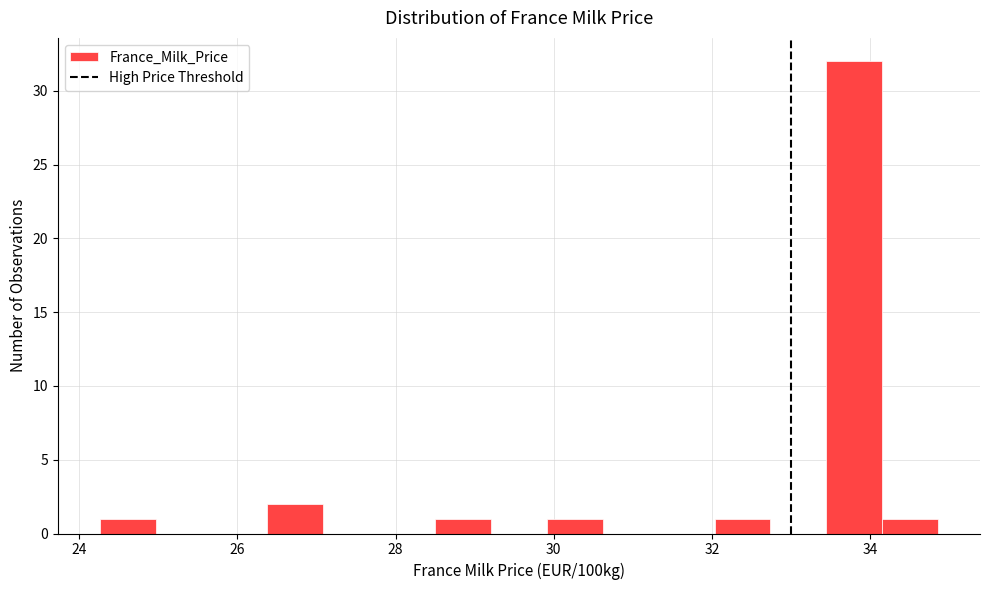

Around what value on the x-axis is the tallest bar? Give the approximate position of its centre, as read against the axis.

33.8